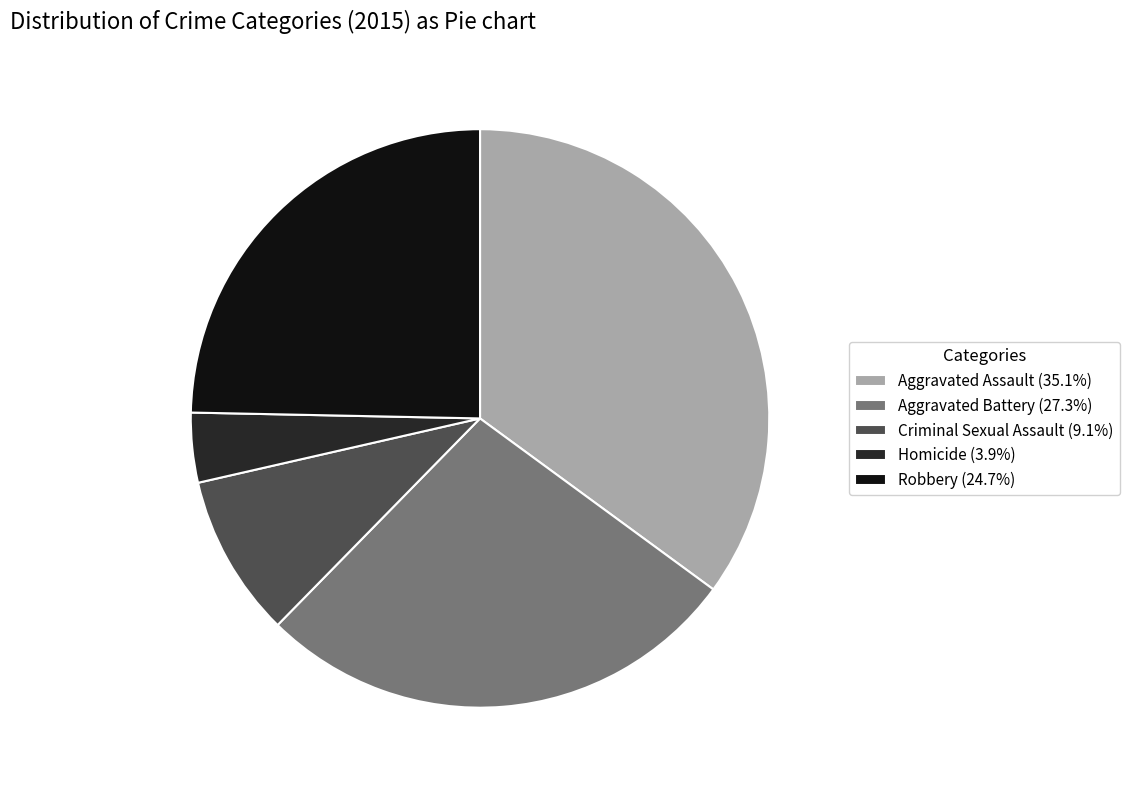

Do Aggravated Battery (27.3%) and Criminal Sexual Assault (9.1%) together represent more than half of the pie?

No